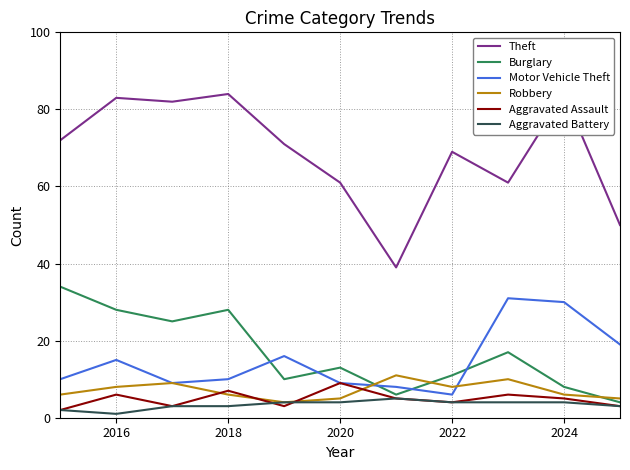

What are all the series names shown in the legend?

Theft, Burglary, Motor Vehicle Theft, Robbery, Aggravated Assault, Aggravated Battery